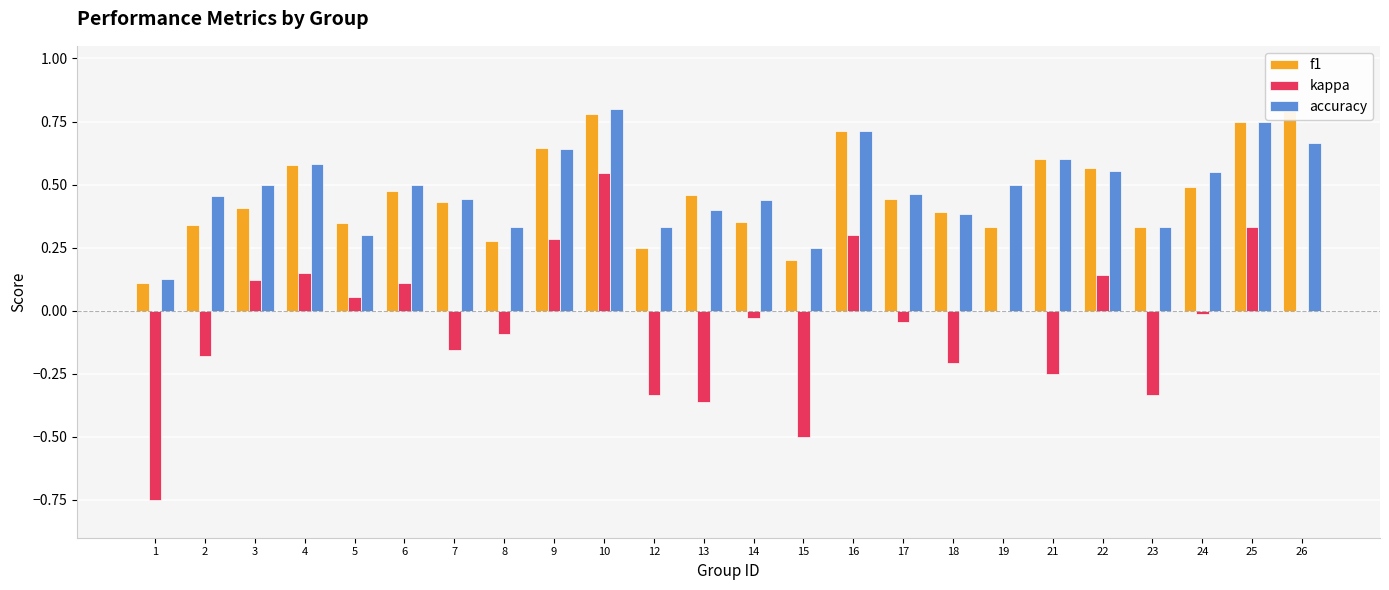

Reading left to right, list all the values displayed in this chart.

f1: 0.1	0.3	0.4	0.6	0.3	0.5	0.4	0.3	0.6	0.8	0.2	0.5	0.4	0.2	0.7	0.4	0.4	0.3	0.6	0.6	0.3	0.5	0.8	0.8
kappa: -0.8	-0.2	0.1	0.1	0.1	0.1	-0.2	-0.1	0.3	0.5	-0.3	-0.4	-0.0	-0.5	0.3	-0.0	-0.2	0.0	-0.2	0.1	-0.3	-0.0	0.3	0.0
accuracy: 0.1	0.5	0.5	0.6	0.3	0.5	0.4	0.3	0.6	0.8	0.3	0.4	0.4	0.2	0.7	0.5	0.4	0.5	0.6	0.6	0.3	0.5	0.8	0.7